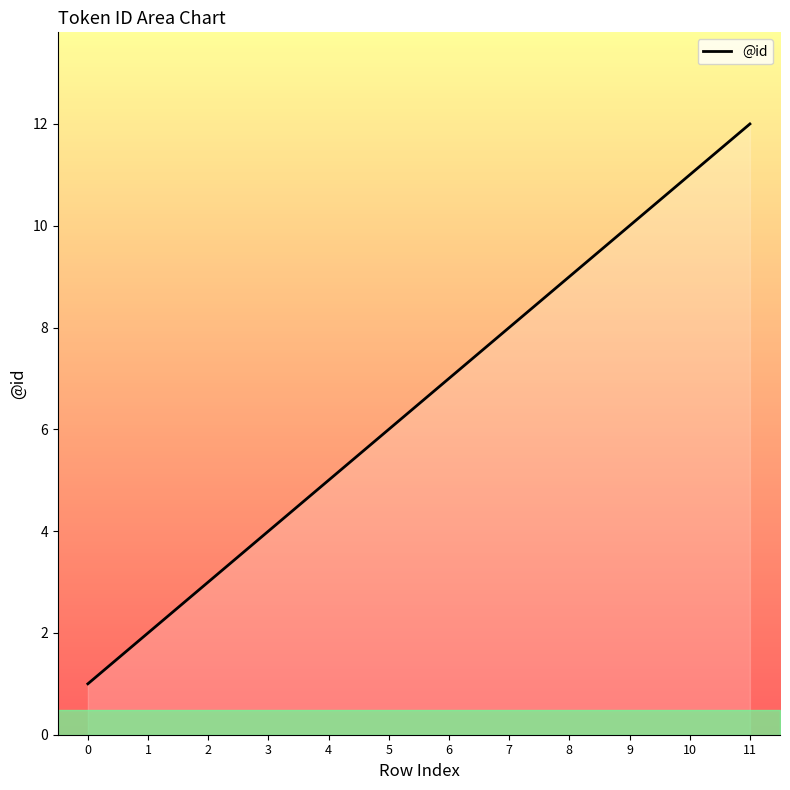

Reading right to left, extract all data points from this chart.

11=12	10=11	9=10	8=9	7=8	6=7	5=6	4=5	3=4	2=3	1=2	0=1